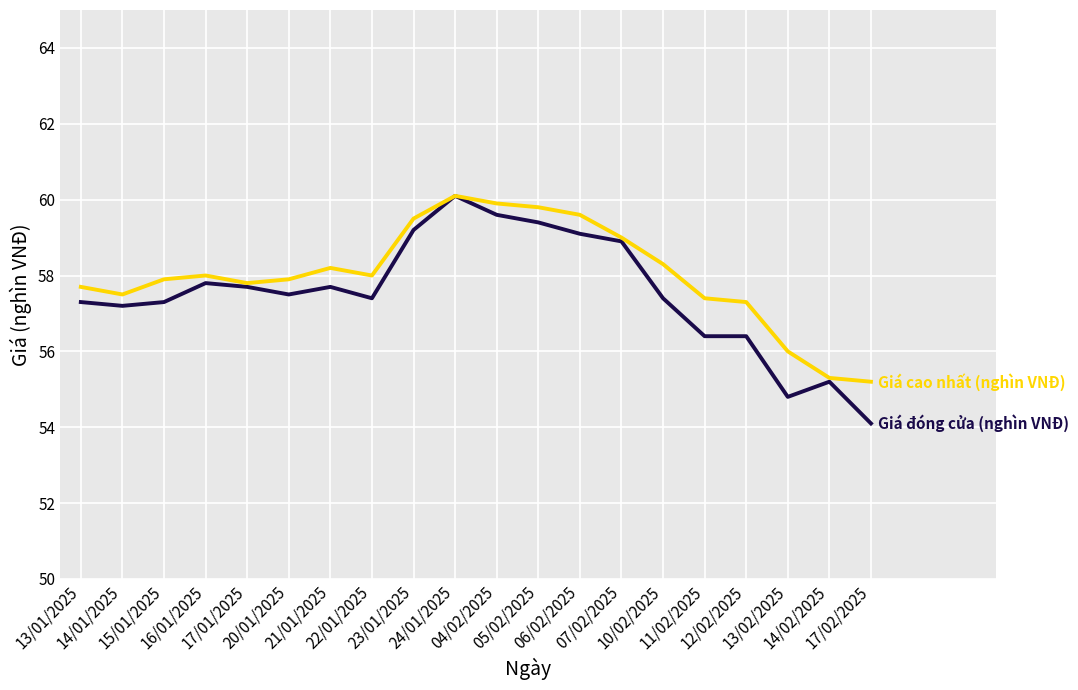

Which label corresponds to the smallest value in the chart?

17/02/2025